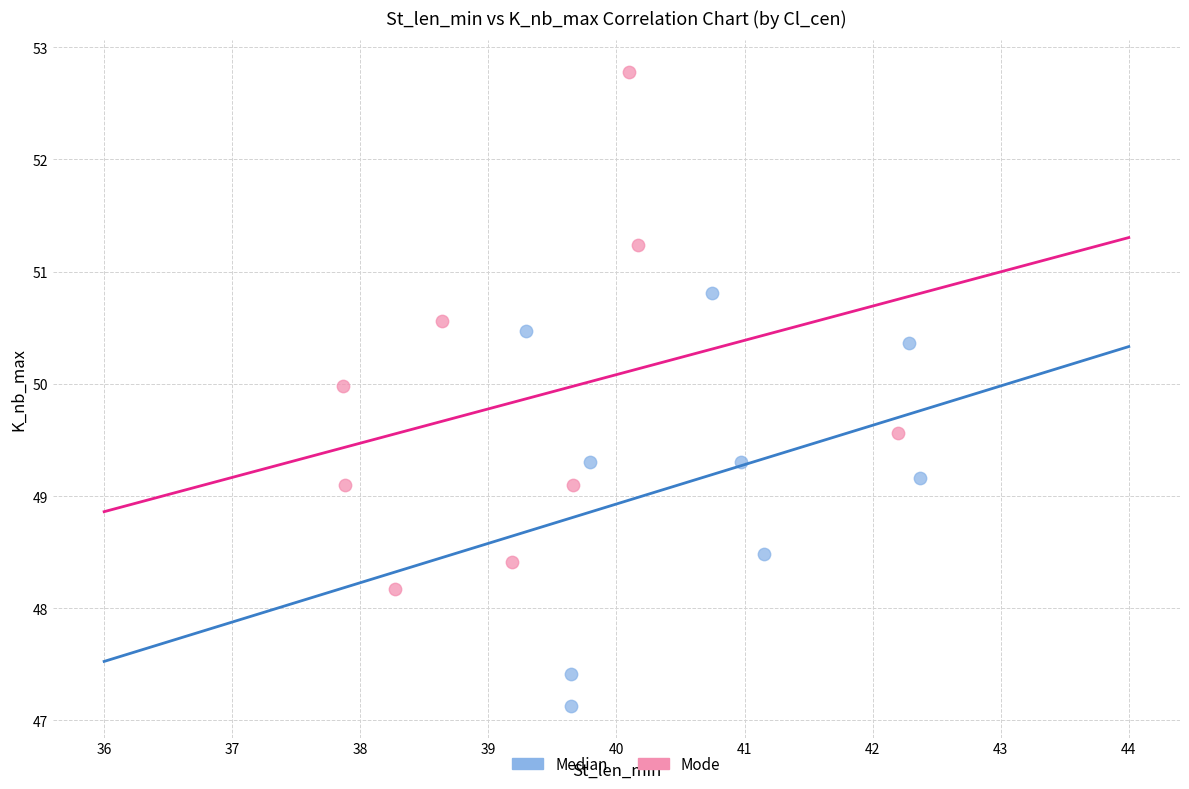

What are all the series names shown in the legend?

Median, Mode